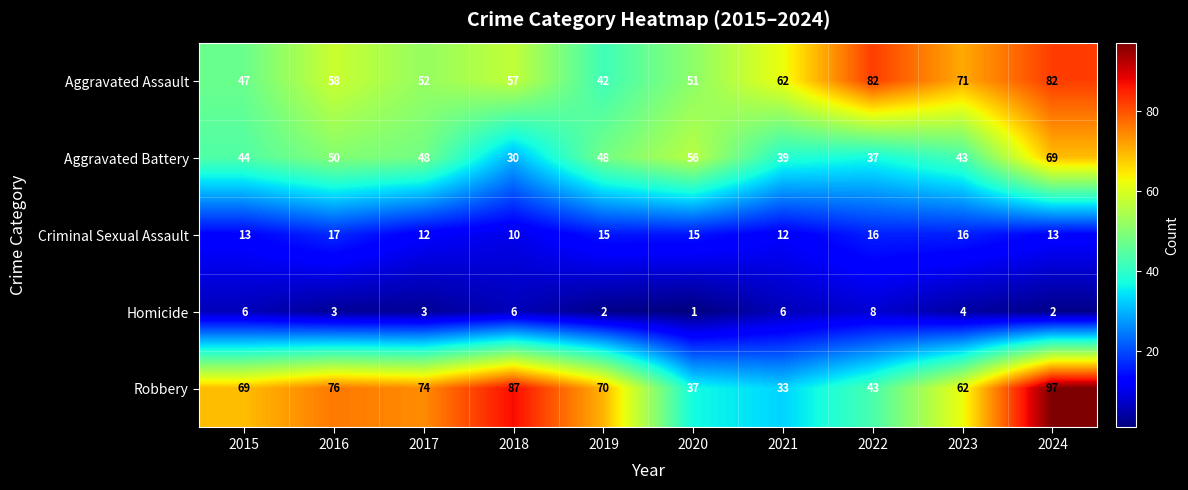

At which category is the sum across all series the highest?

2024